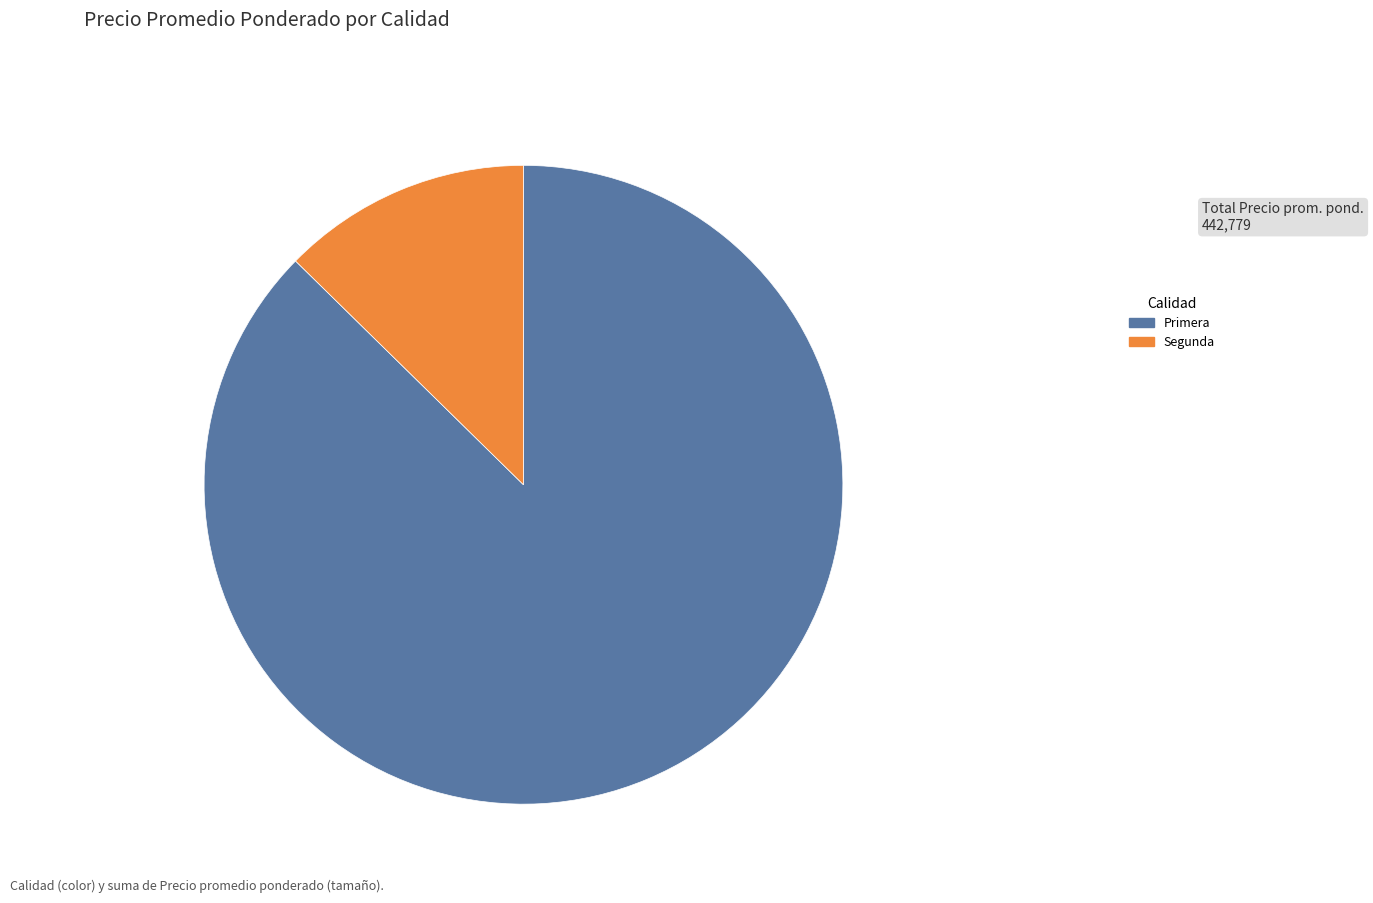

The Segunda slice represents 13% of the pie. True or false?

True